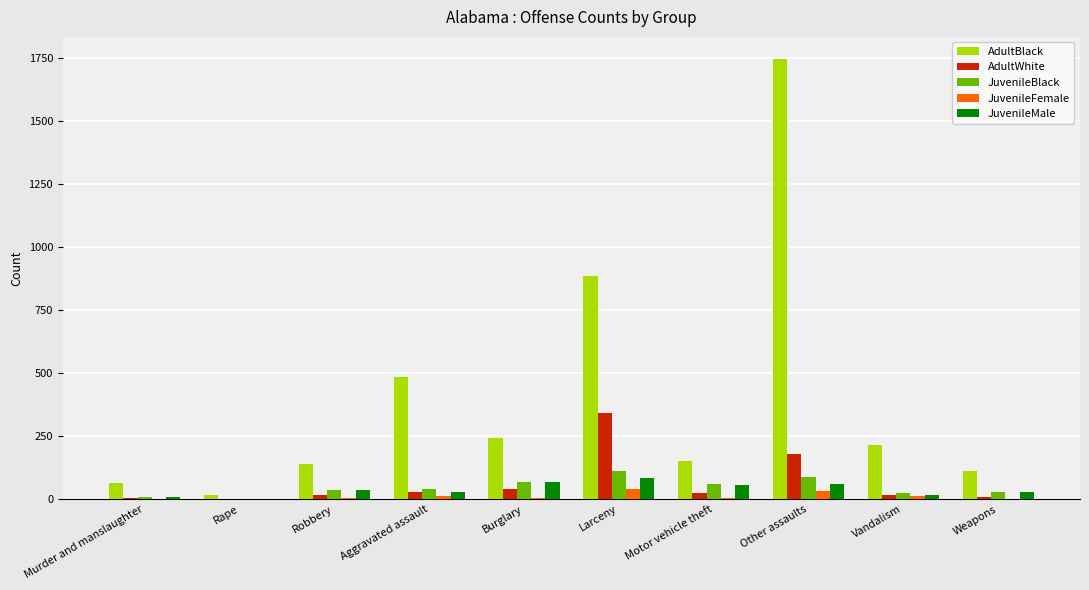

What is the total value across all series at Aggravated assault?

594